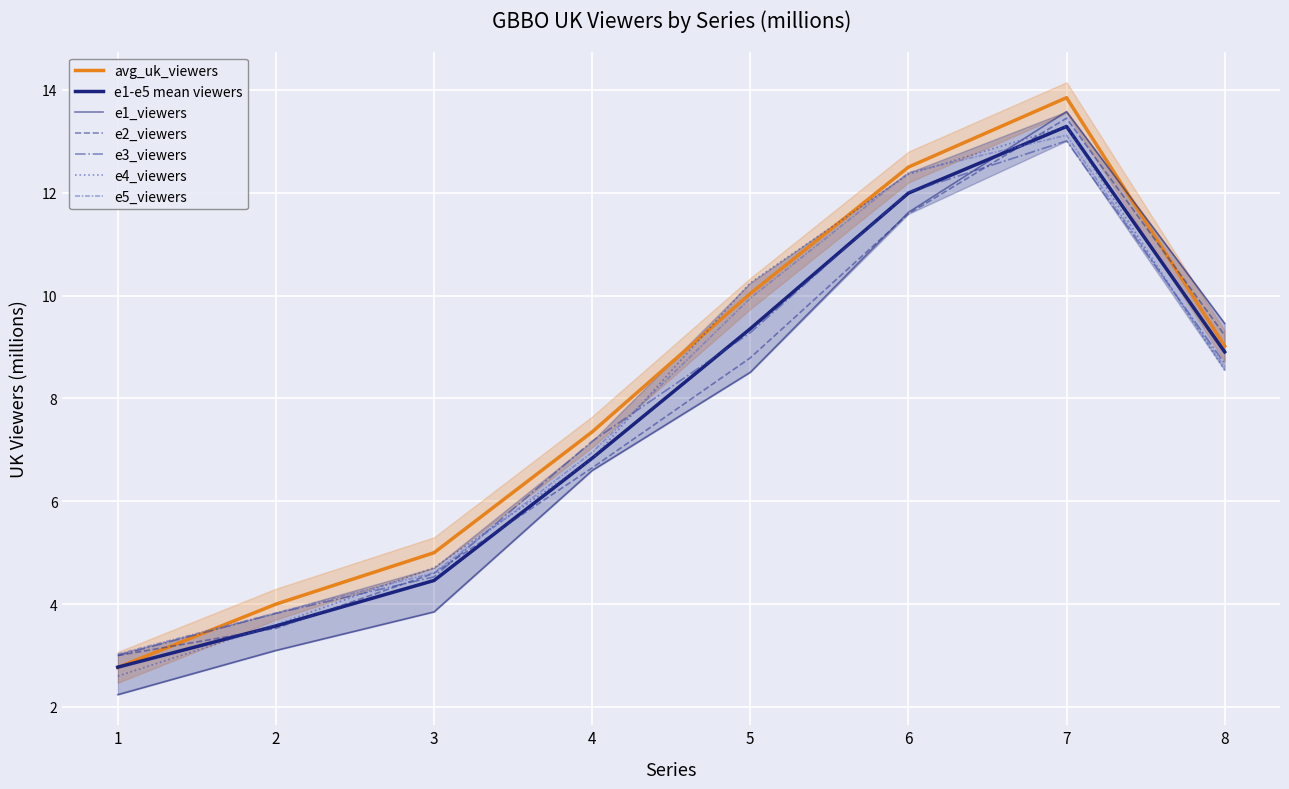

How many intersections are there between e1_viewers and avg_uk_viewers?

1